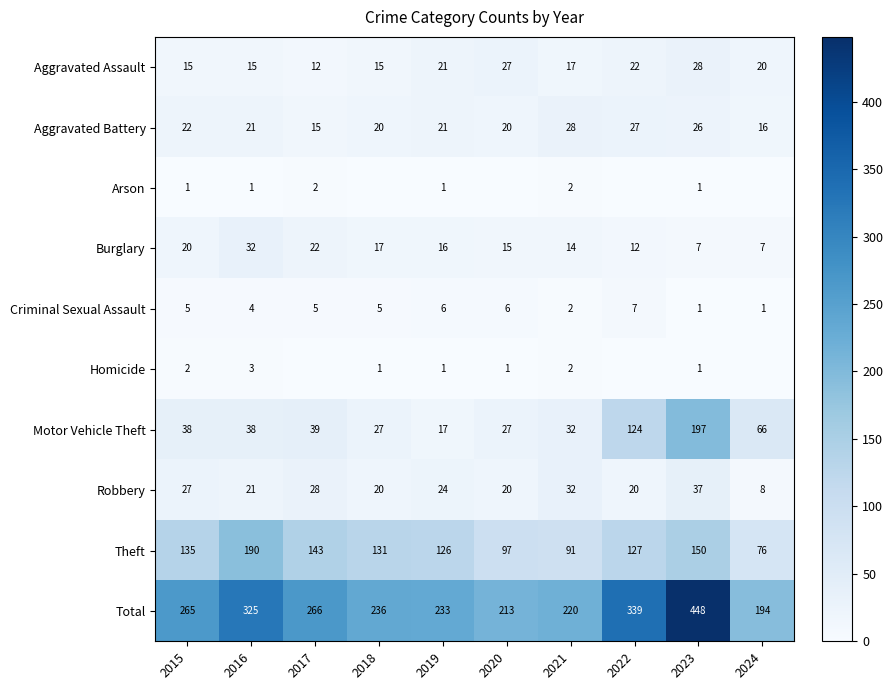

What value does the Criminal Sexual Assault series have at 2020?

6